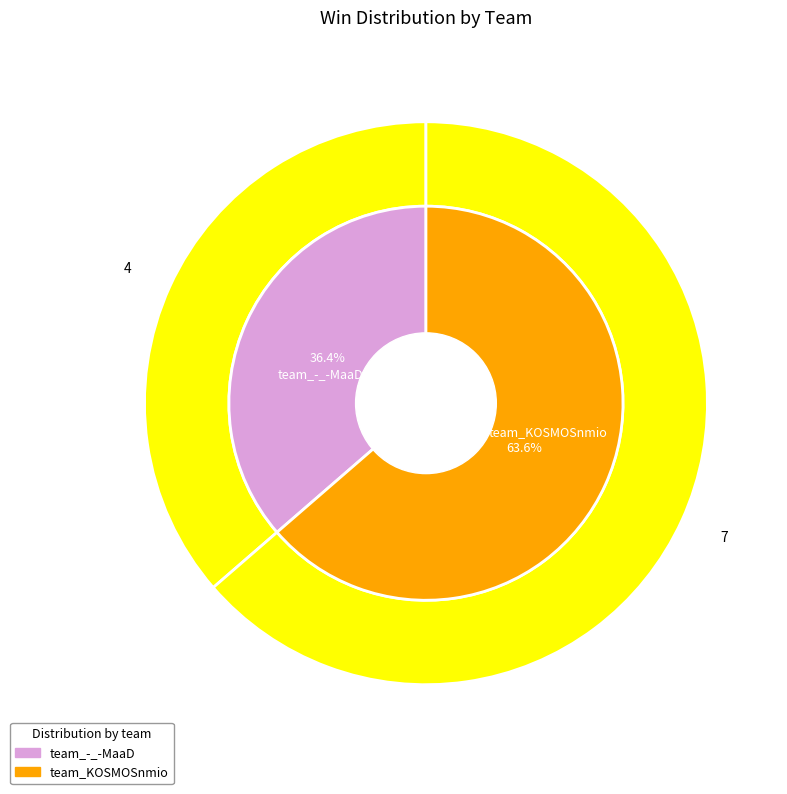

How much of the chart is everything except team_-_-MaaD?

63.6%